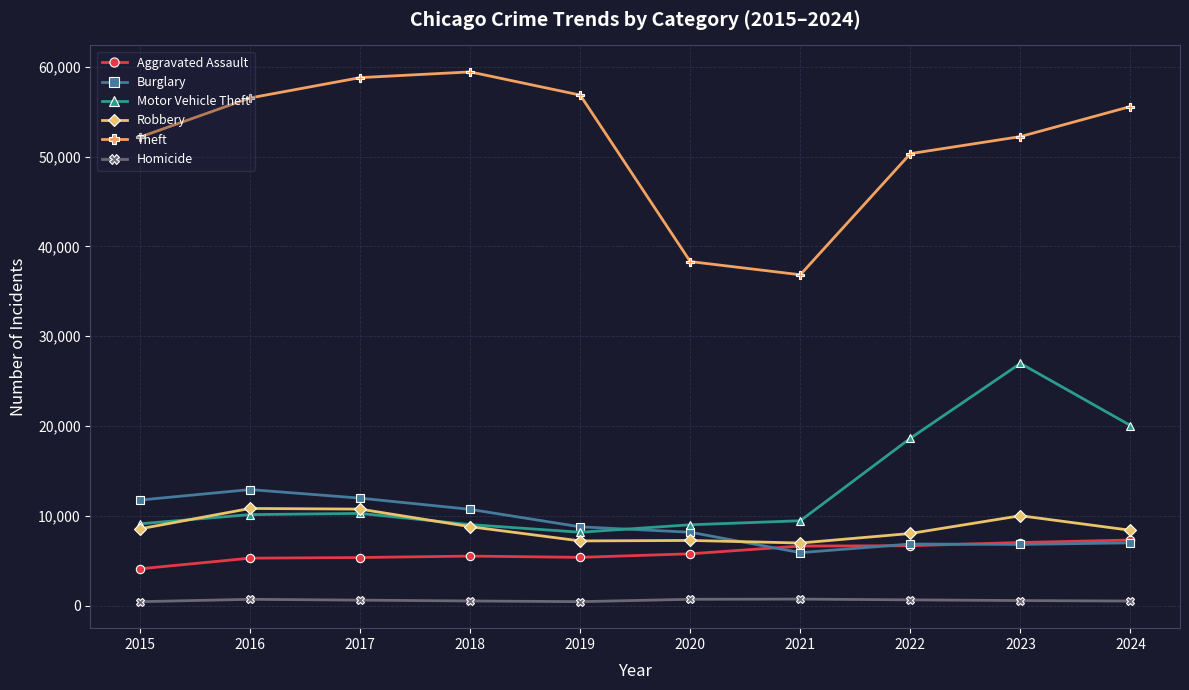

The Theft series shows 9504 at 2021. True or false?

False